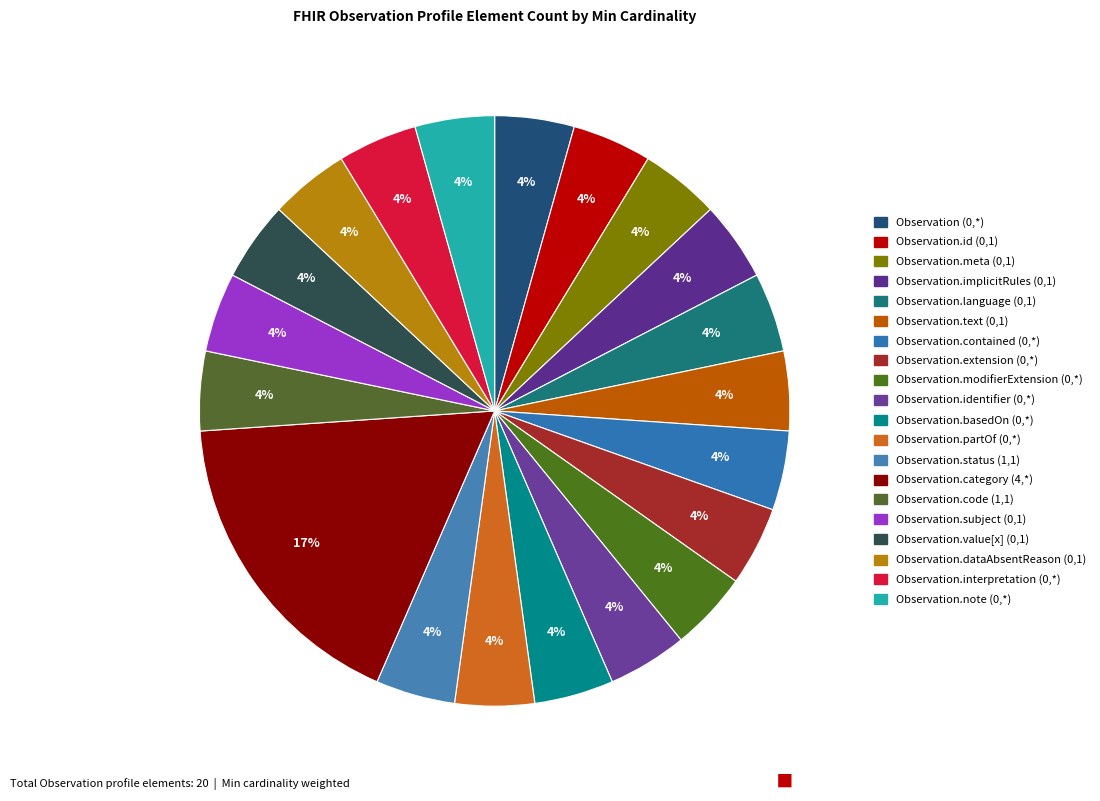

To the nearest percent, what is the difference between the largest and smallest slice percentages?

13%